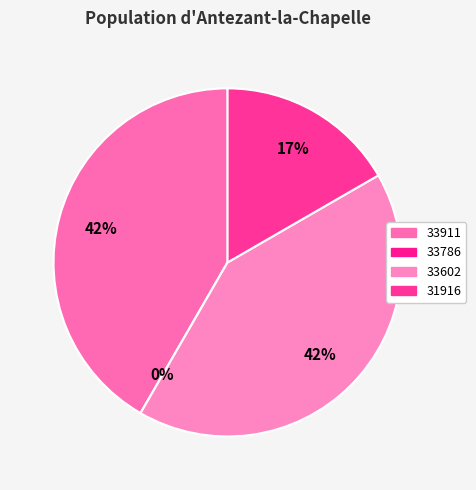

Rank the categories by value from lowest to highest.

33786, 31916, 33911, 33602